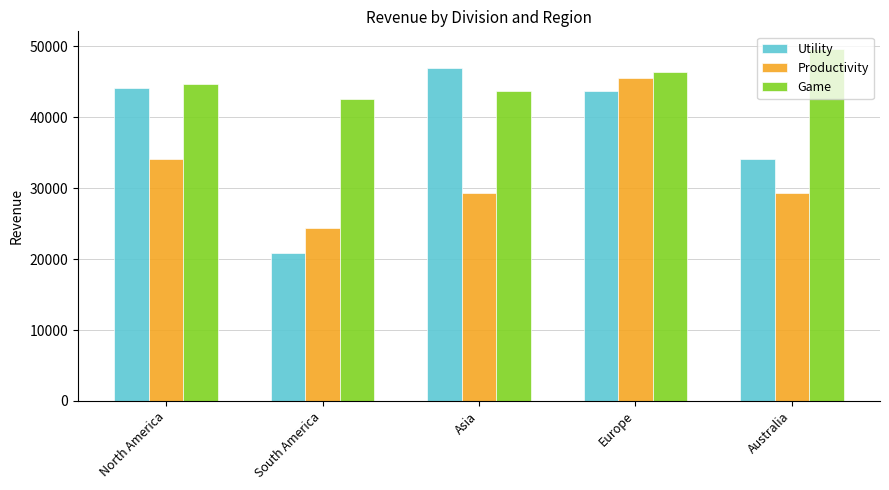

What is the difference between the maximum and minimum values in the Productivity series?

21144